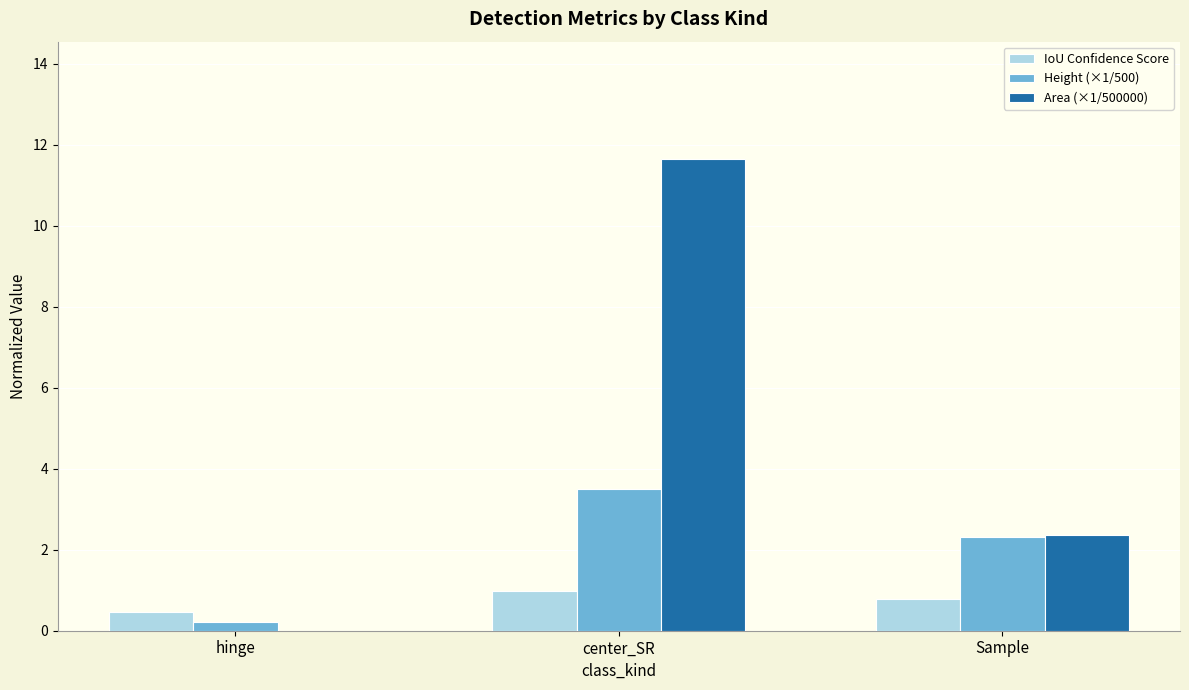

The value of Height (×1/500) at Sample is 1.3. True or false?

False